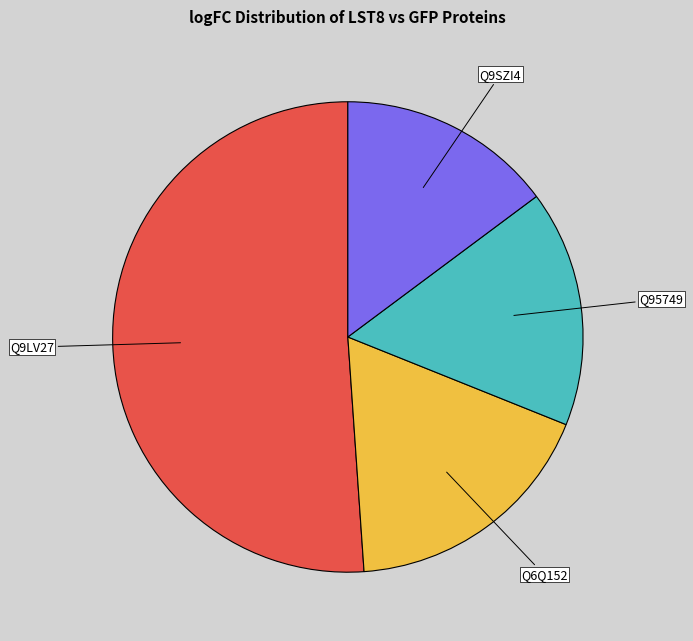

Count the number of slices in the pie.

4